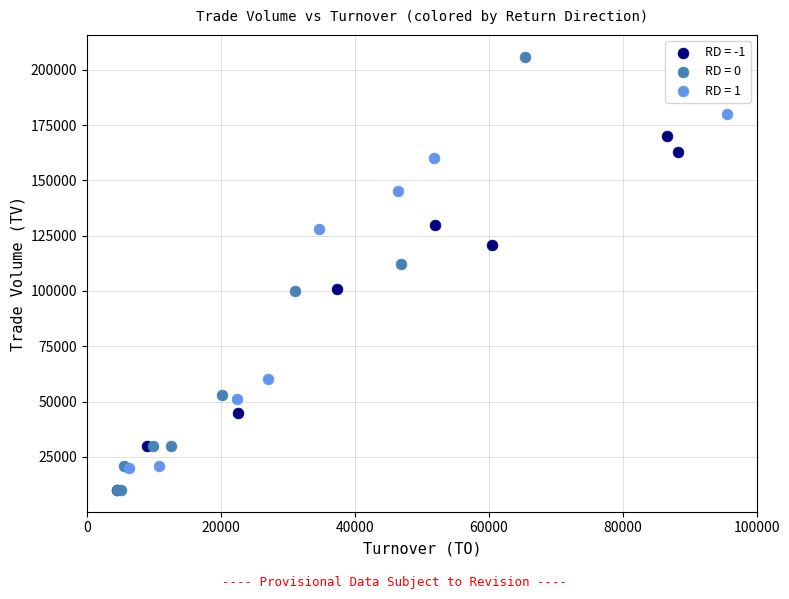

Which series reaches the maximum Y coordinate?

RD = 0